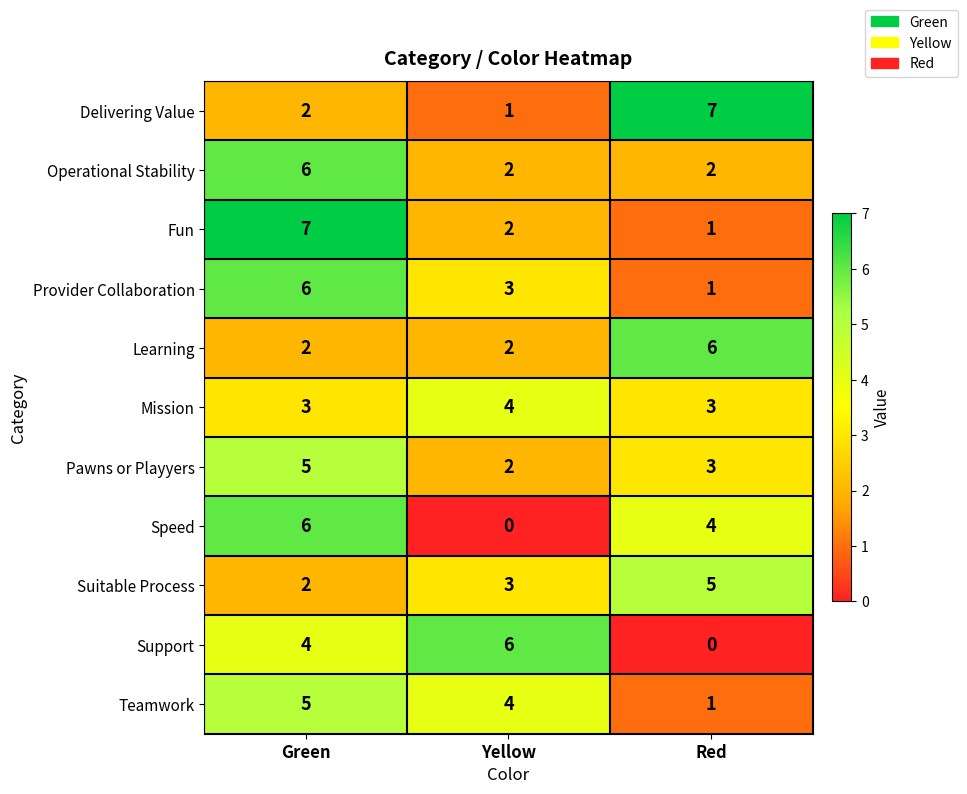

At which label does Learning reach its peak?

Red